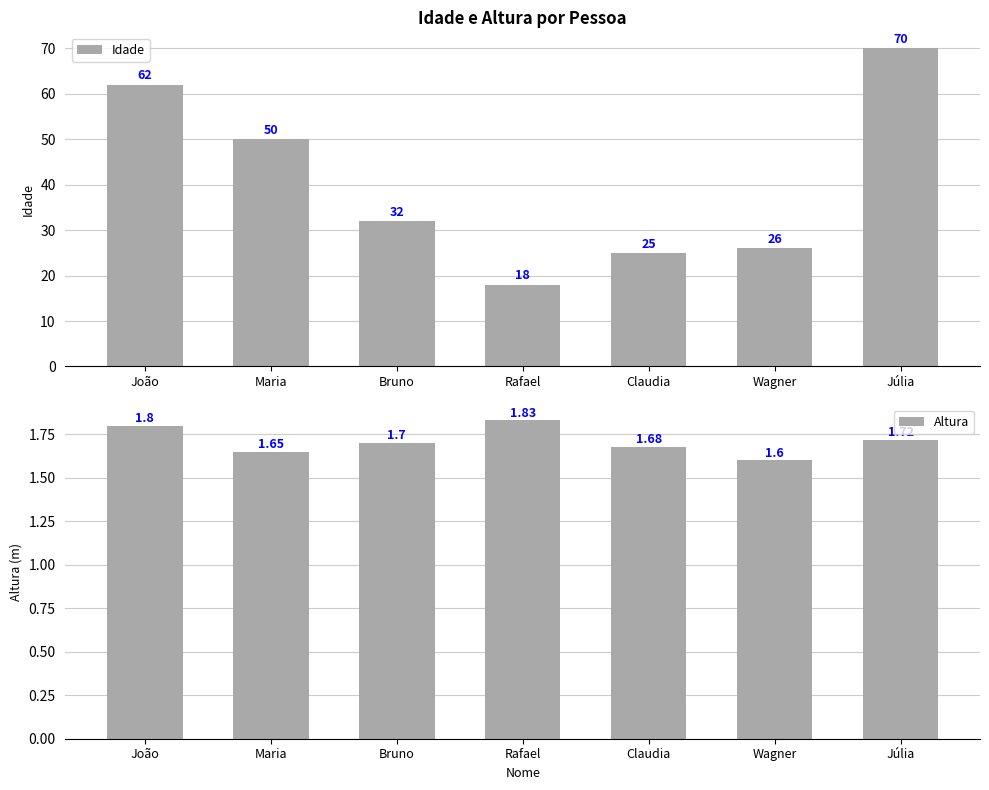

At how many categories does at least one series exceed 51?

2